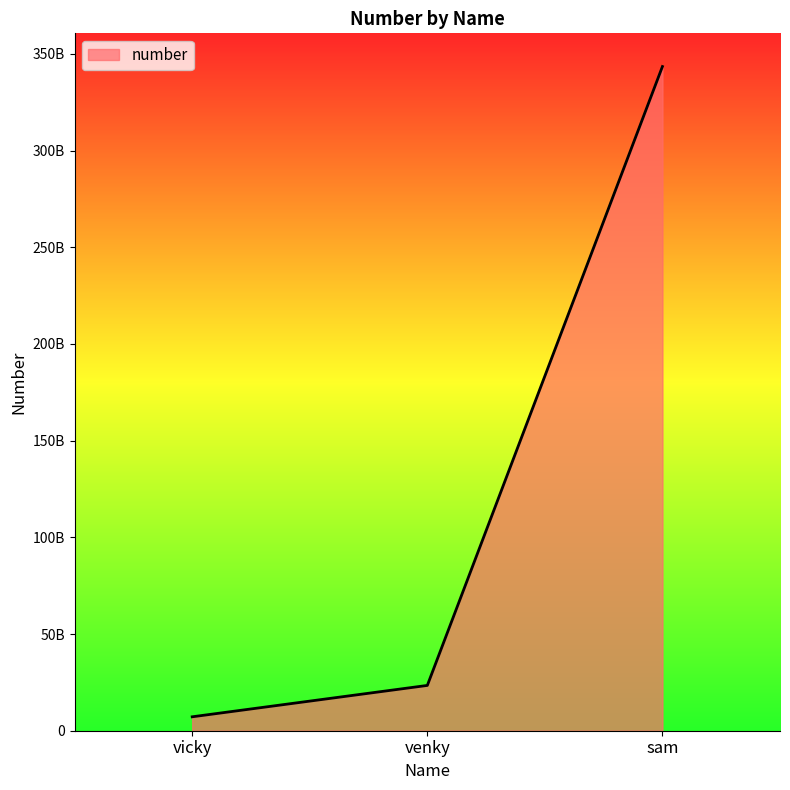

Rank the categories by value from highest to lowest.

sam, venky, vicky